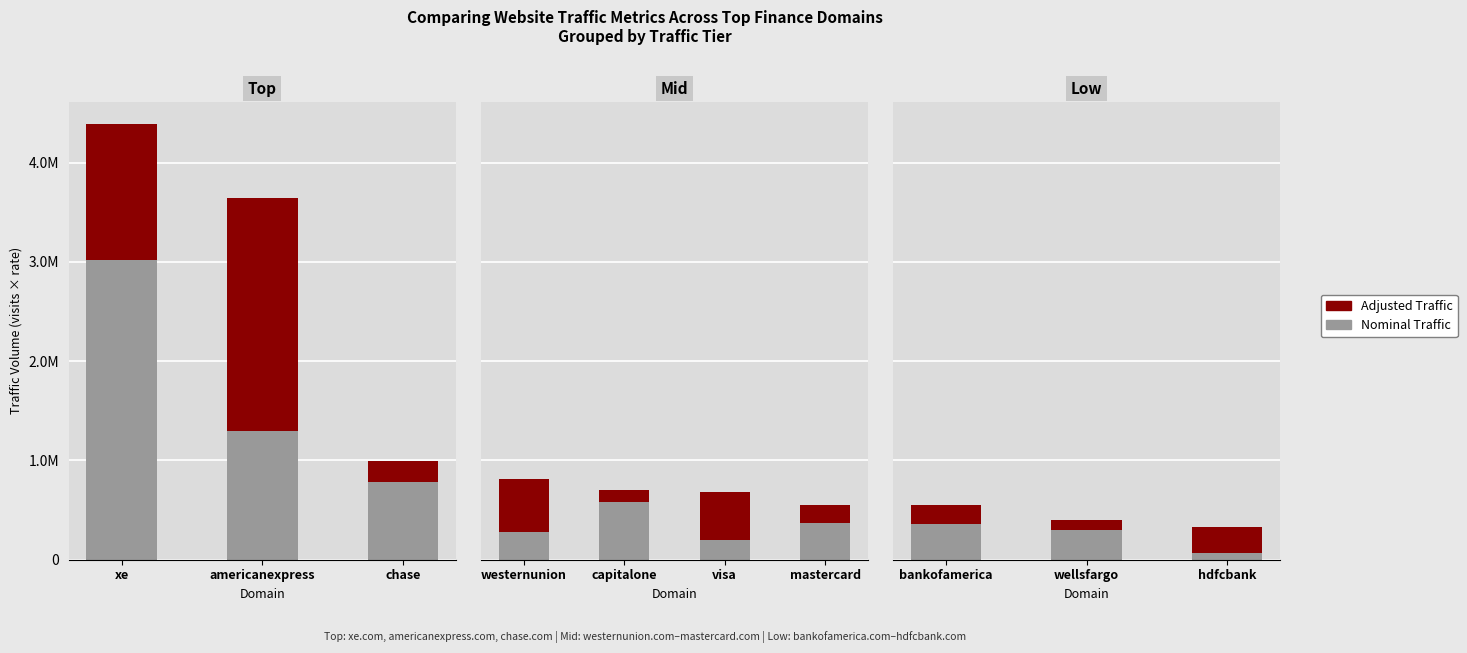

Are the bars horizontal?

No